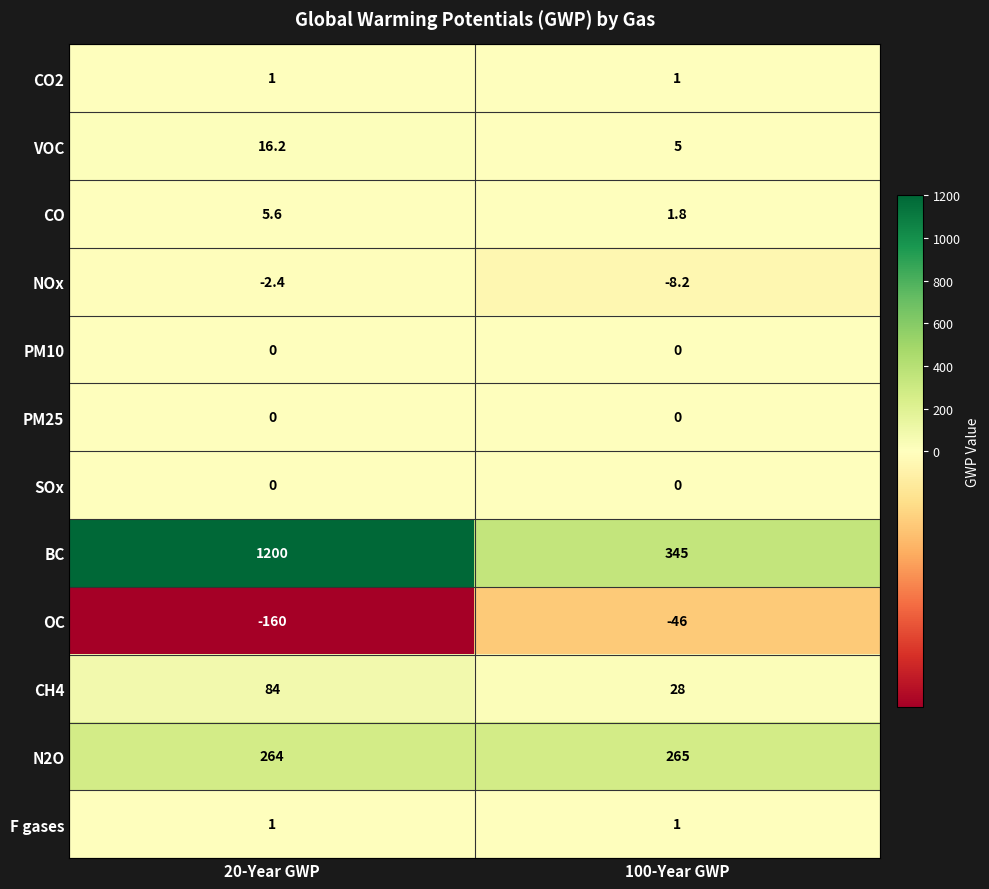

What is the sum of the CO values at 20-Year GWP and 100-Year GWP?

7.4